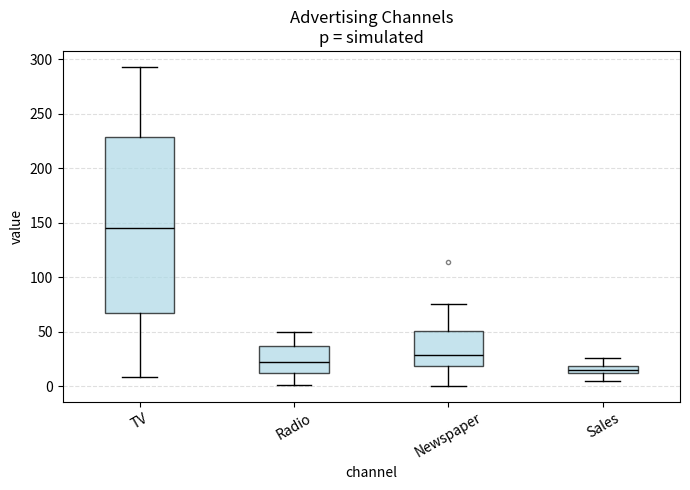

Where does the lower whisker of the box for Newspaper end on the y-axis? The values are not printed on the chart, so give them approximately, as read against the axis.

0